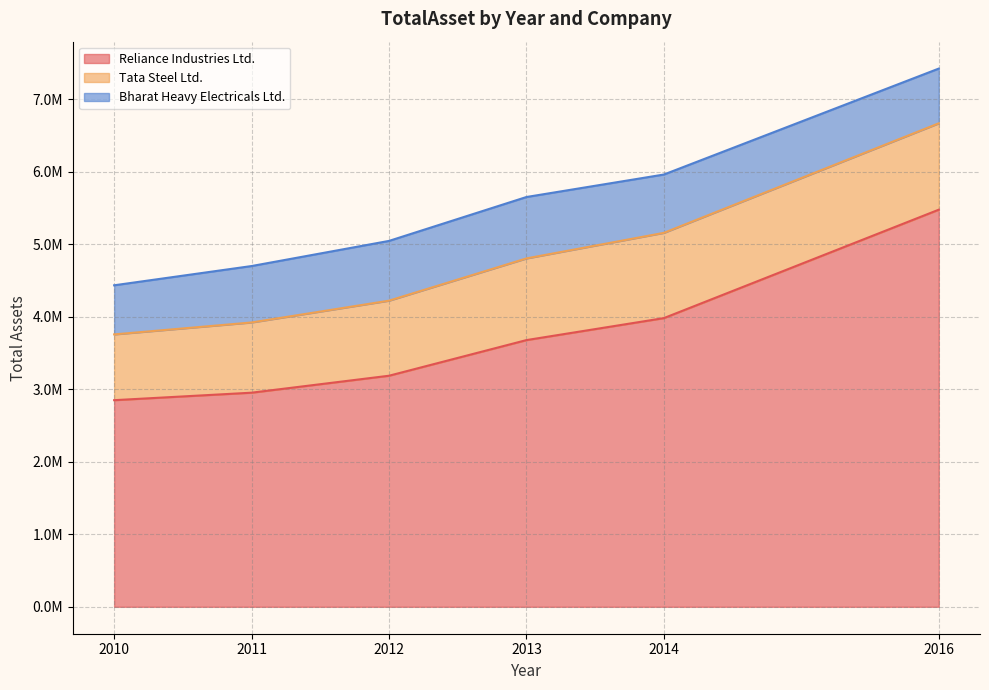

What is the value of the Tata Steel Ltd. point at the 1st from the left?

906913.4